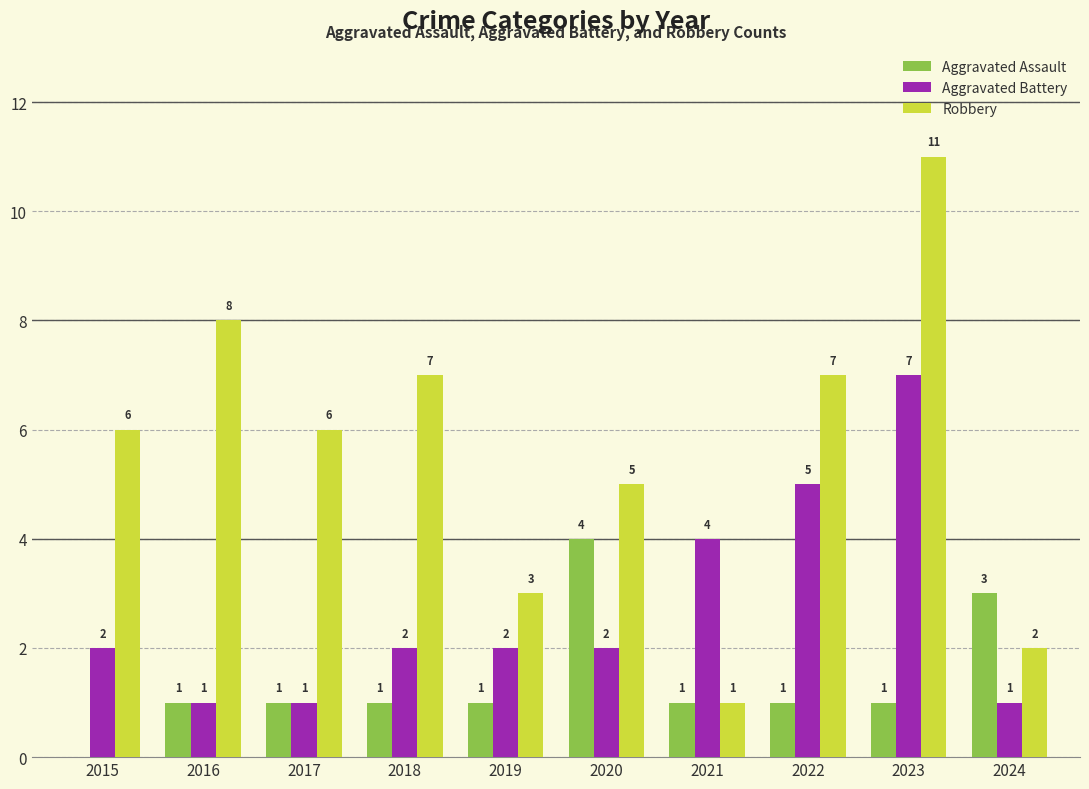

The value of Robbery at 2015 is 2. True or false?

False